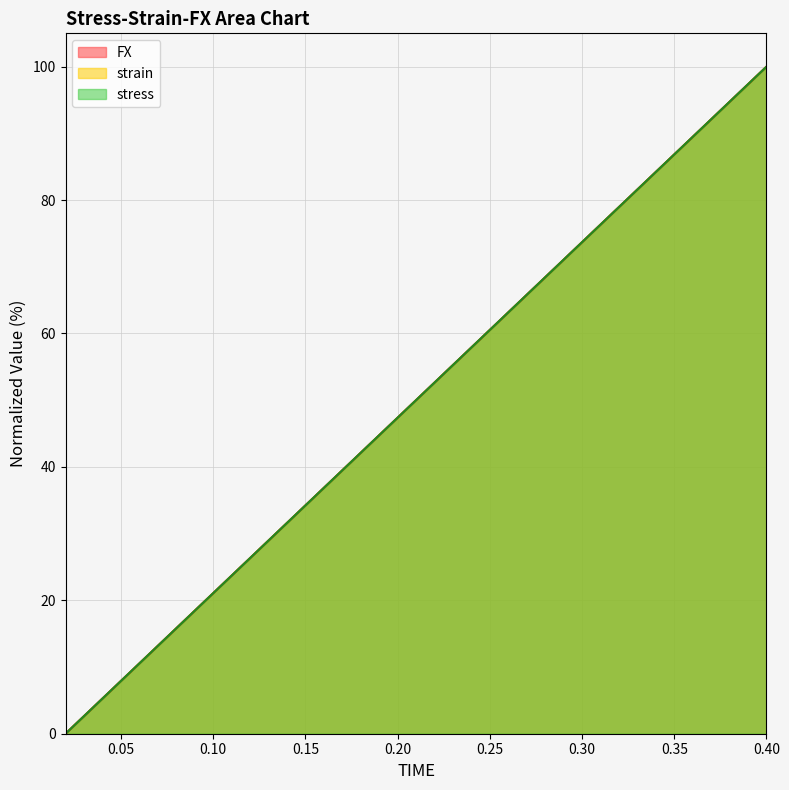

Does the chart display data point markers on the line(s)?

No